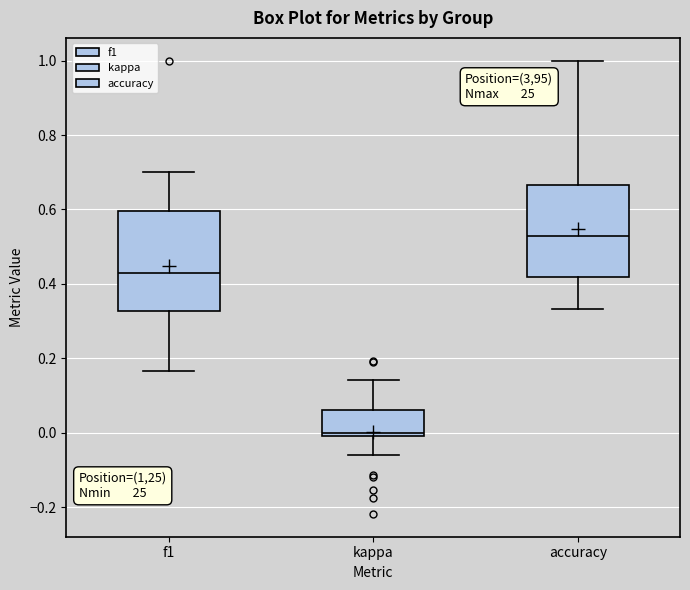

Reading left to right, transcribe this box plot: for each box, give where its median line is, the range the box spans, and where its two whiskers end, as read against the y-axis. The values are not printed on the chart, so give them approximately, as read against the axis.

f1: median 0.42, box 0.32 to 0.60, whiskers 0.16 to 0.70
kappa: median 0.00 (just above the box's lower edge), box 0.00 to 0.06, whiskers -0.06 to 0.14
accuracy: median 0.52, box 0.42 to 0.66, whiskers 0.34 to 1.00